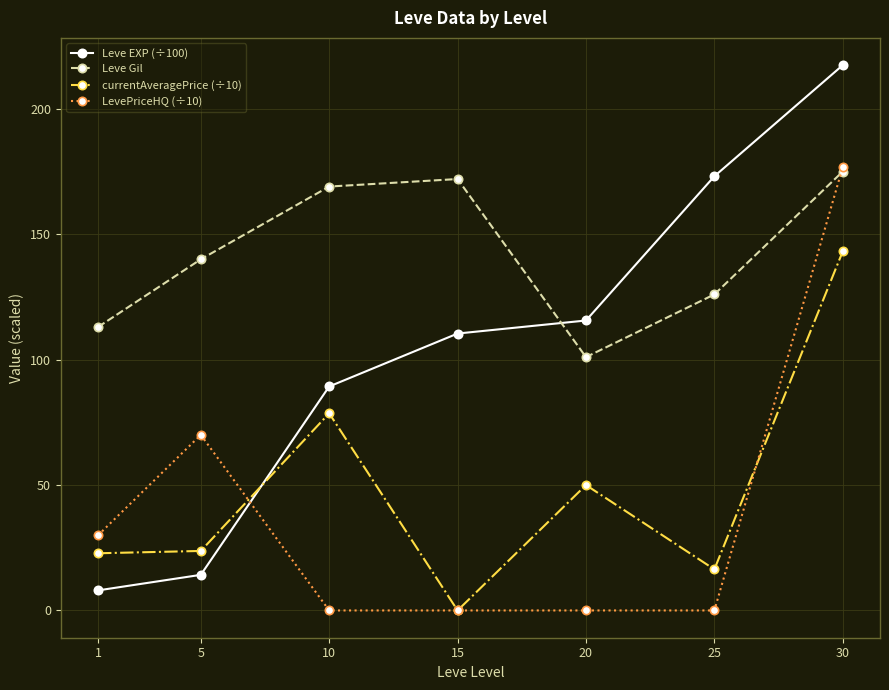

What is the difference between the Leve Gil values at 10 and 15?

3.0